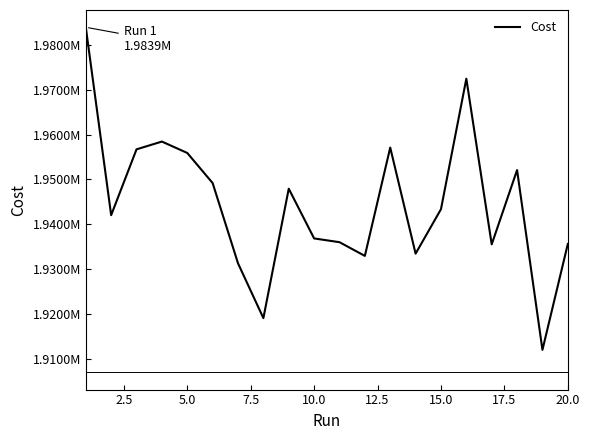

What is the greatest value displayed?

1983926.0